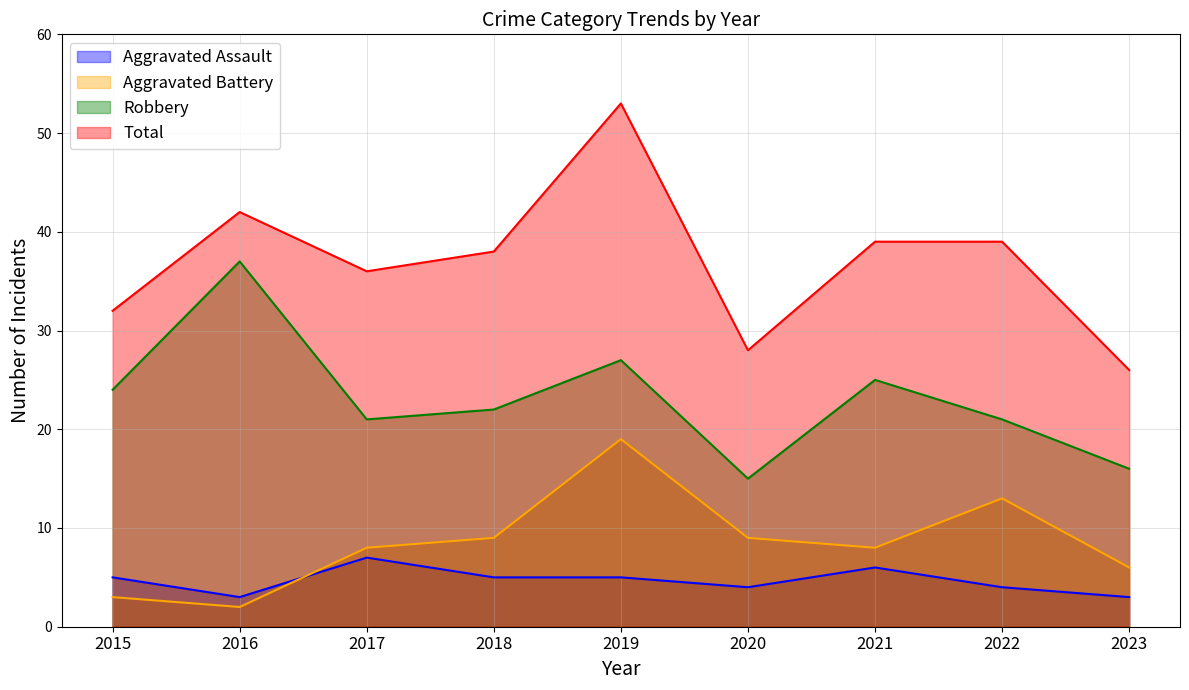

What are all the series names shown in the legend?

Aggravated Assault, Aggravated Battery, Robbery, Total